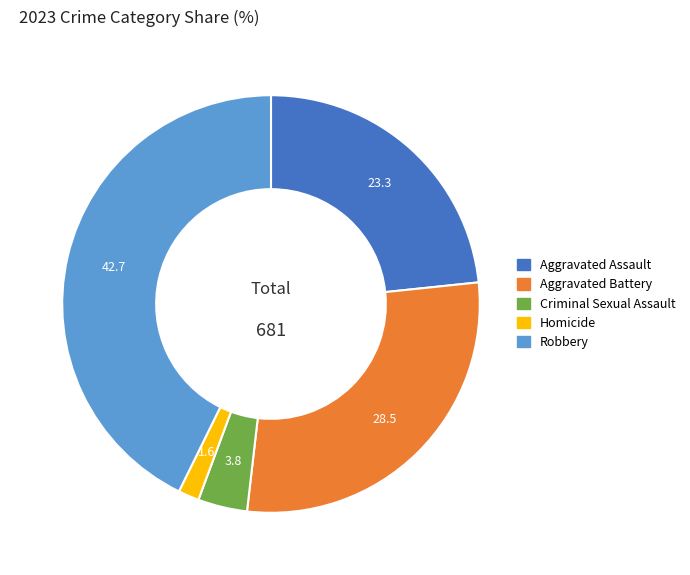

Combined, do Criminal Sexual Assault and Aggravated Battery account for over 50%?

No